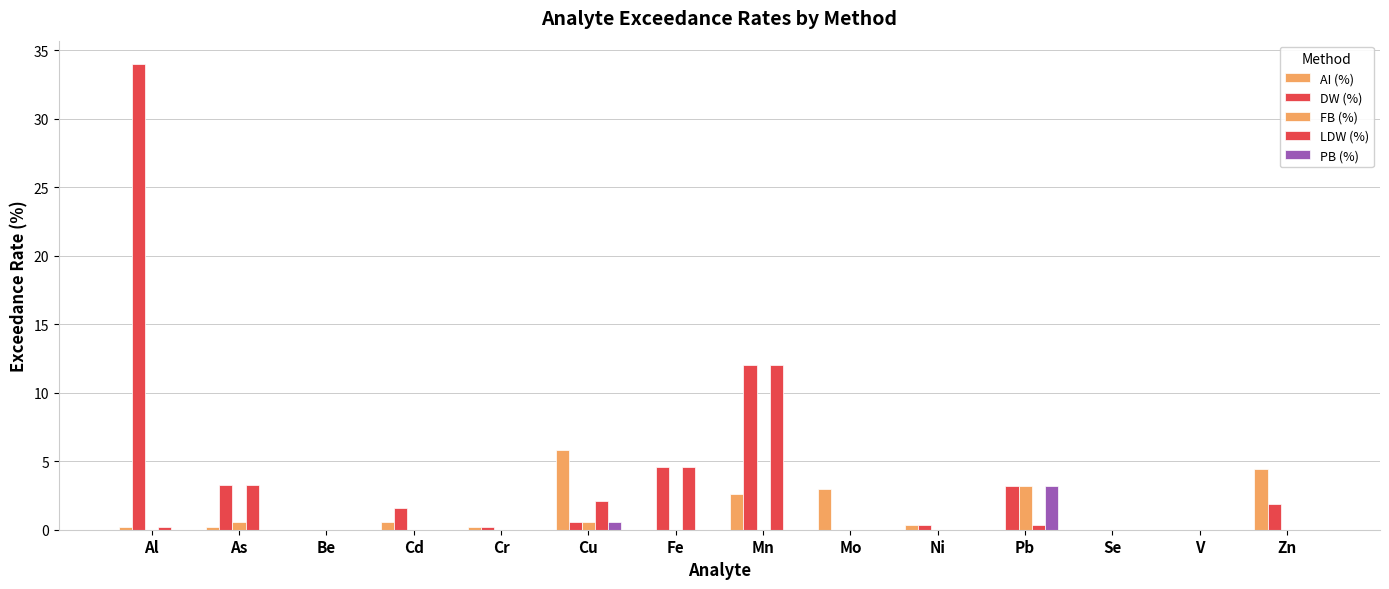

The AI (%) series shows 0.3 at Ni. True or false?

True